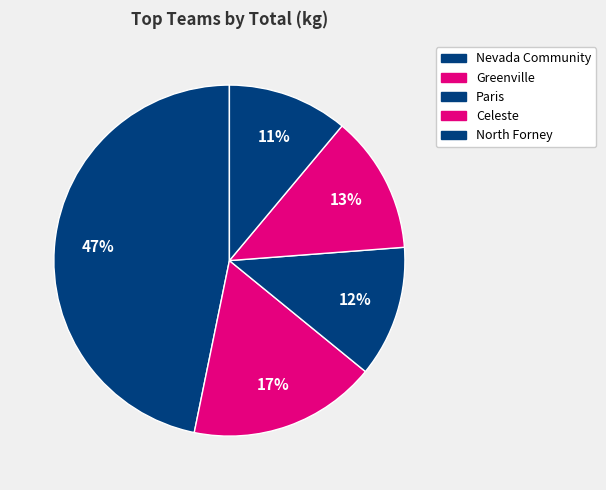

Count the number of slices in the pie.

5